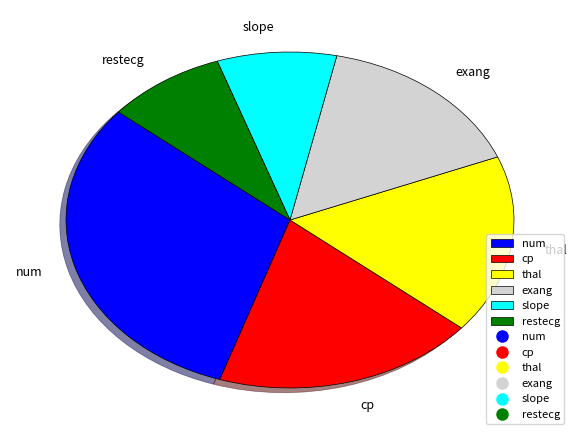

Which has a higher value, thal or slope?

thal